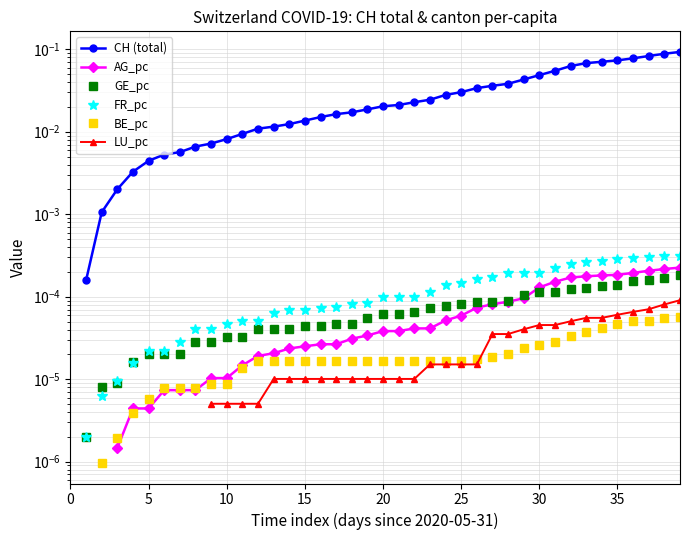

How many data points in CH (total) are above 0?

39